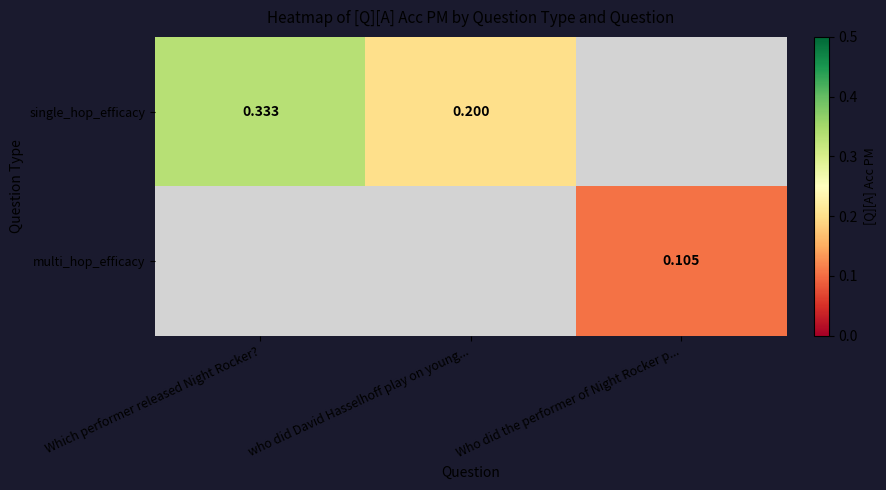

Count the number of data series in this chart.

2